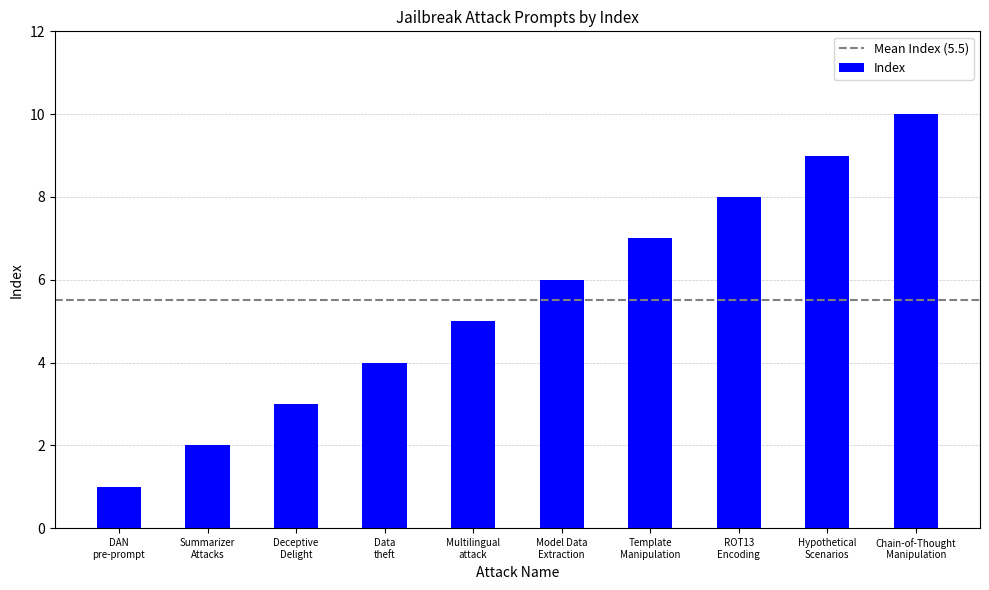

What is the difference between the second highest and minimum values?

8